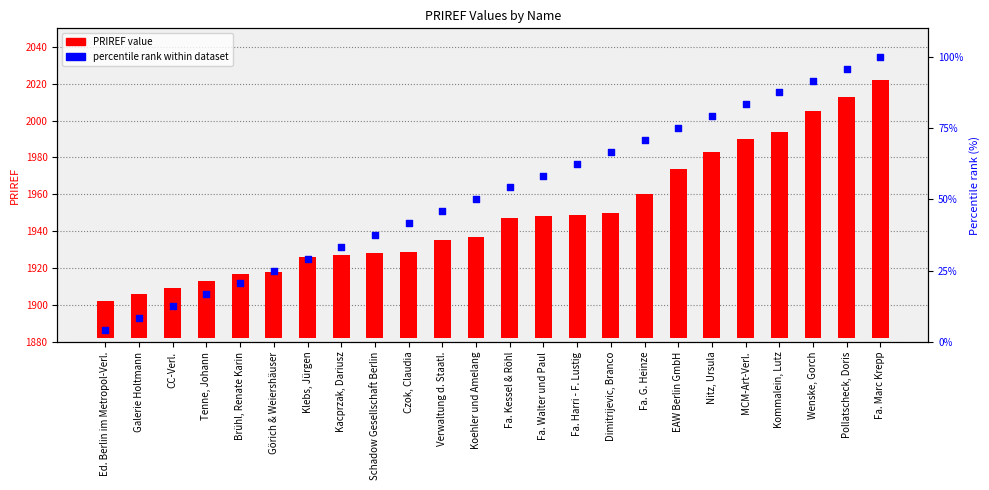

At which category is the sum across all series the highest?

Fa. Marc Krepp